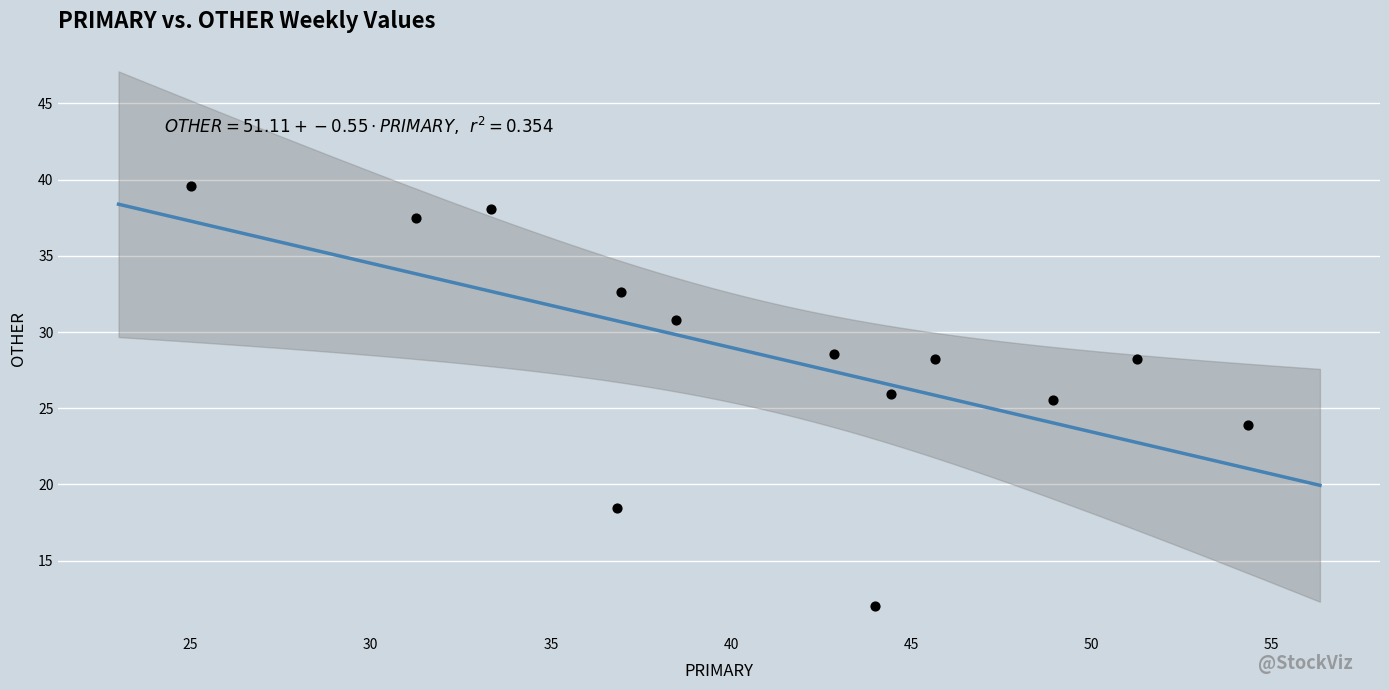

What is the range of Y values (max minus min)?

27.6